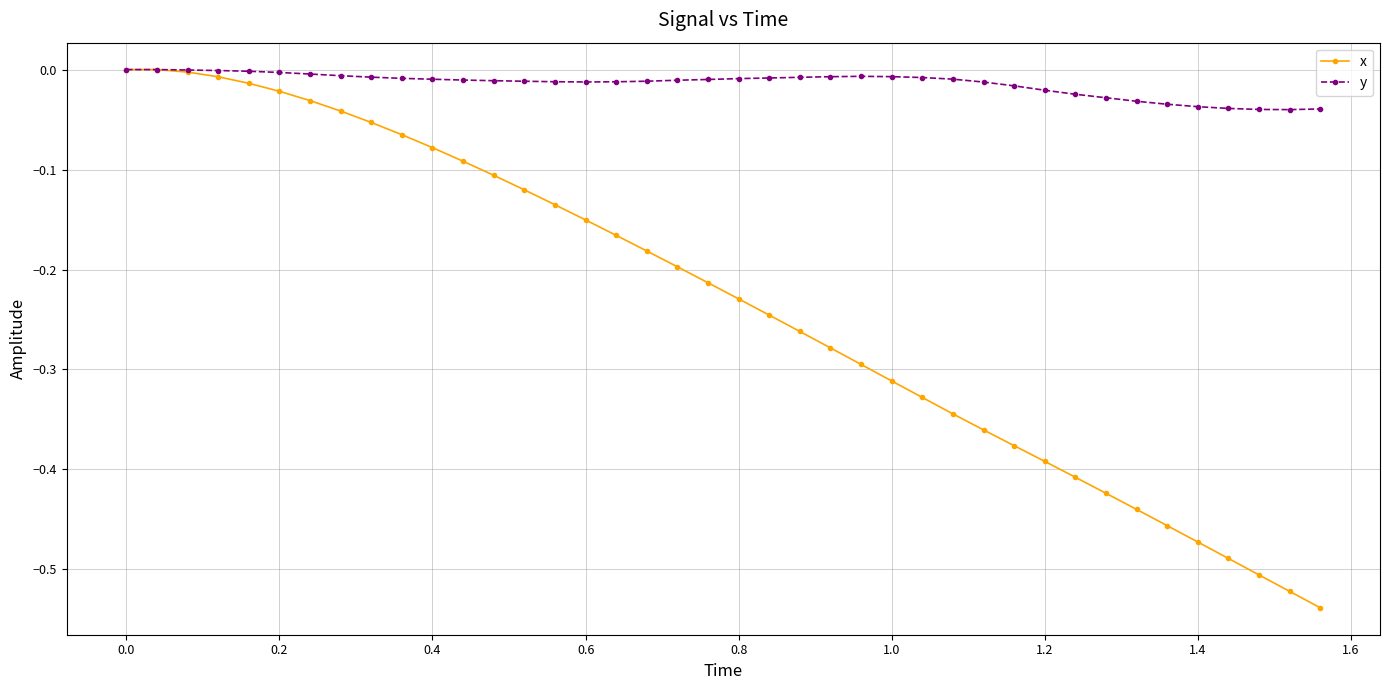

Which series has the largest range (max minus min)?

x